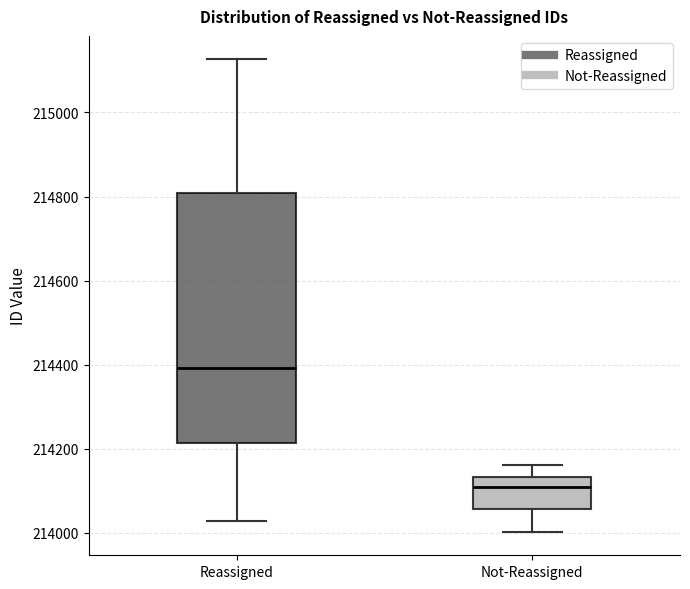

Reading left to right, read every box against the y-axis: the position of its median line, the range the box covers, and the ends of its whiskers. The values are not printed on the chart, so give them approximately, as read against the axis.

Reassigned: median 214400, box 214220 to 214800, whiskers 214020 to 215120
Not-Reassigned: median 214100, box 214060 to 214140, whiskers 214000 to 214160